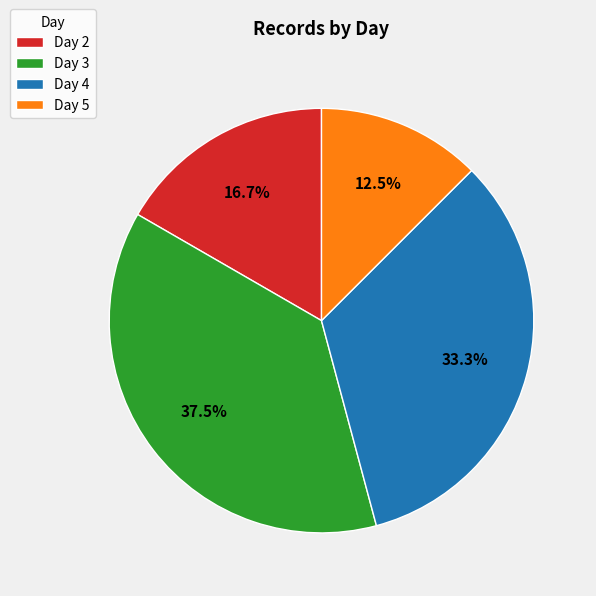

Combined, what portion of the pie is Day 4 and Day 3?

70.8%